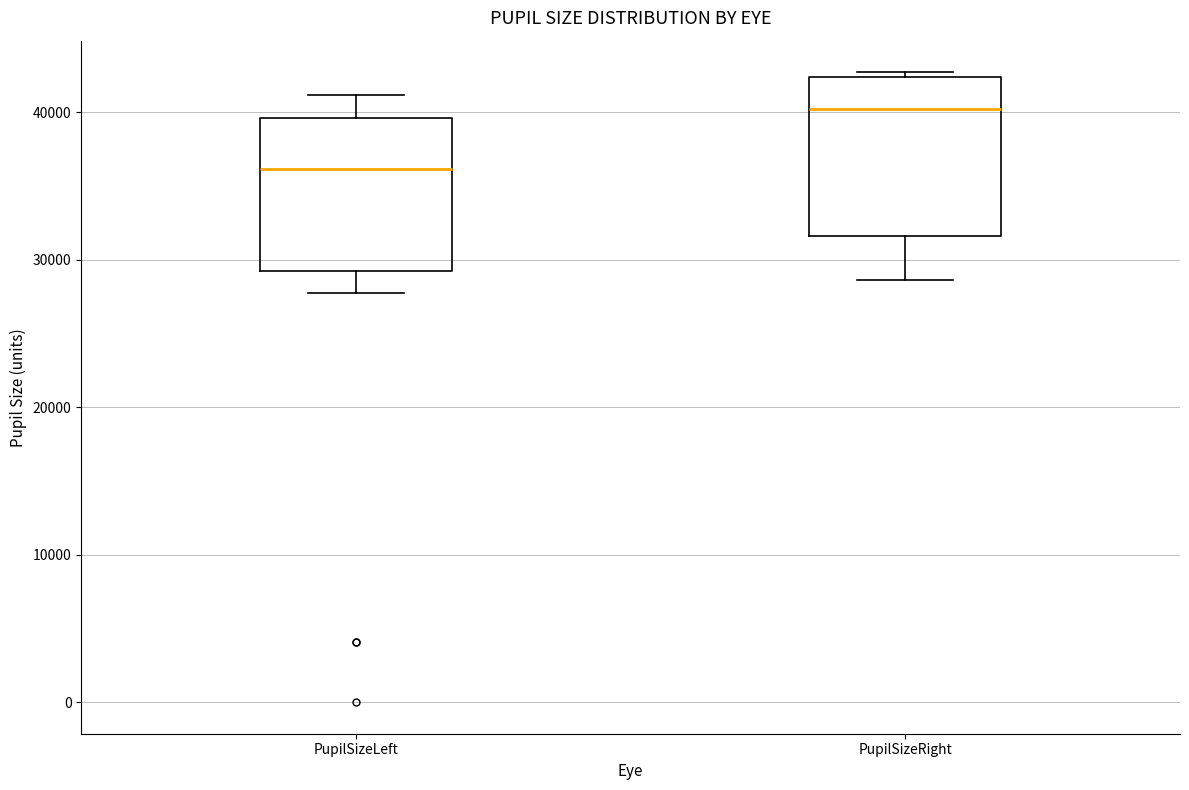

Which box has the lowest median line?

PupilSizeLeft